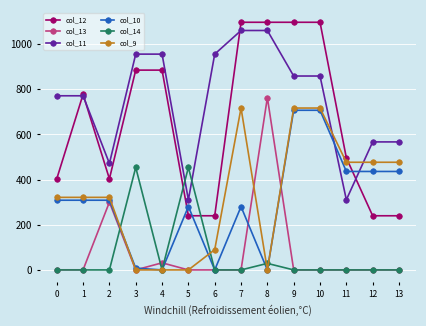

True or false: col_9 has a value of 272.5 at 5.

False